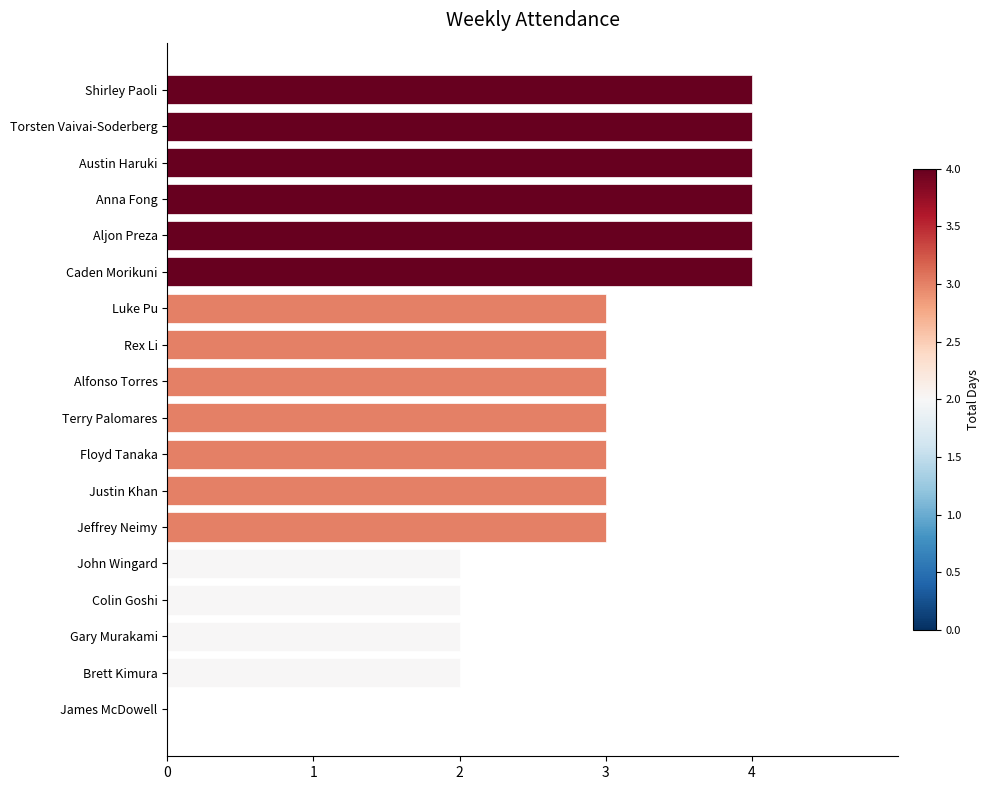

Count the number of data series in this chart.

1